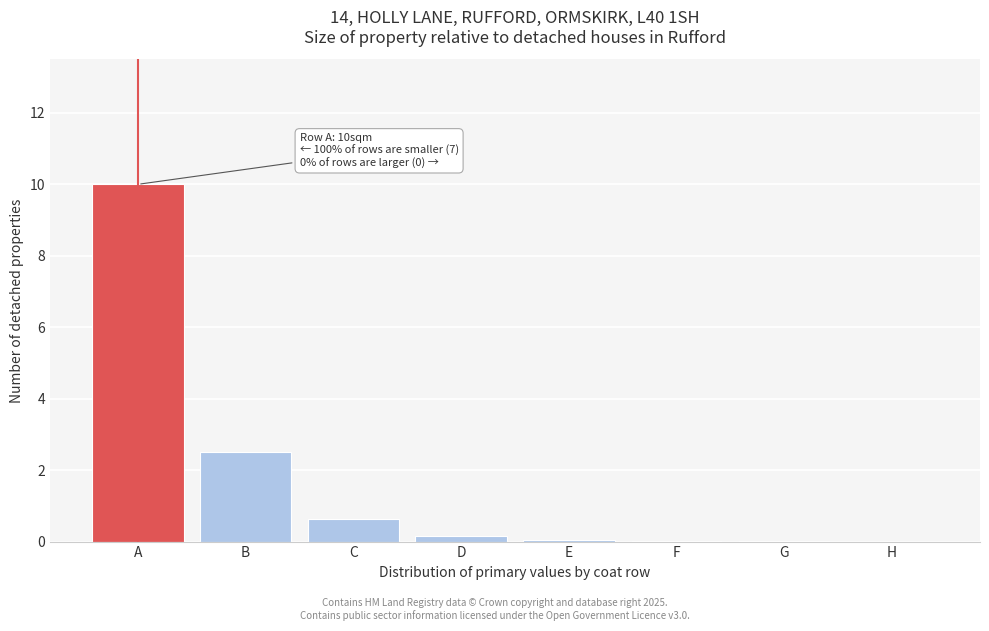

Which has a higher value, C or E?

C